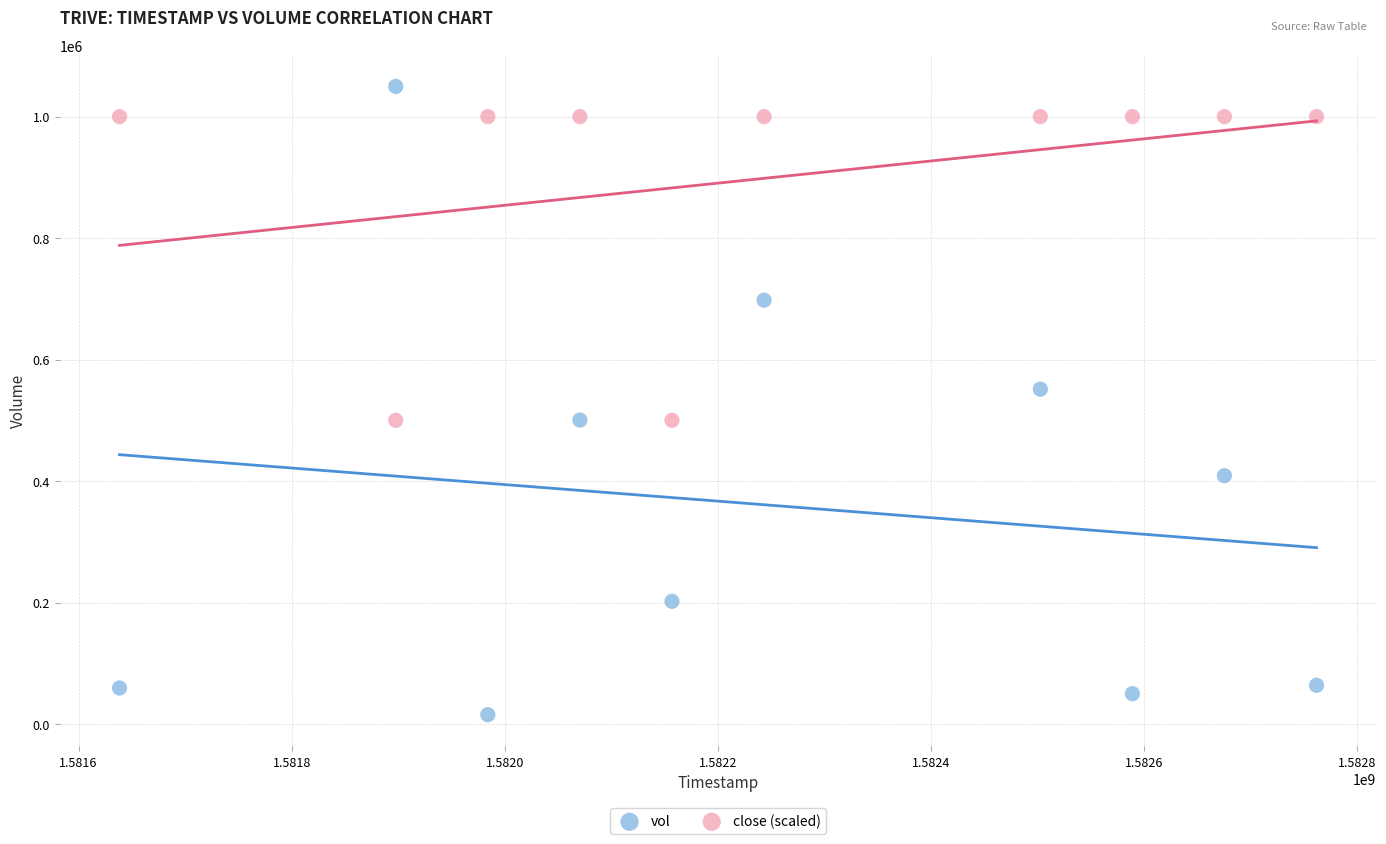

Which series reaches the minimum Y coordinate?

vol